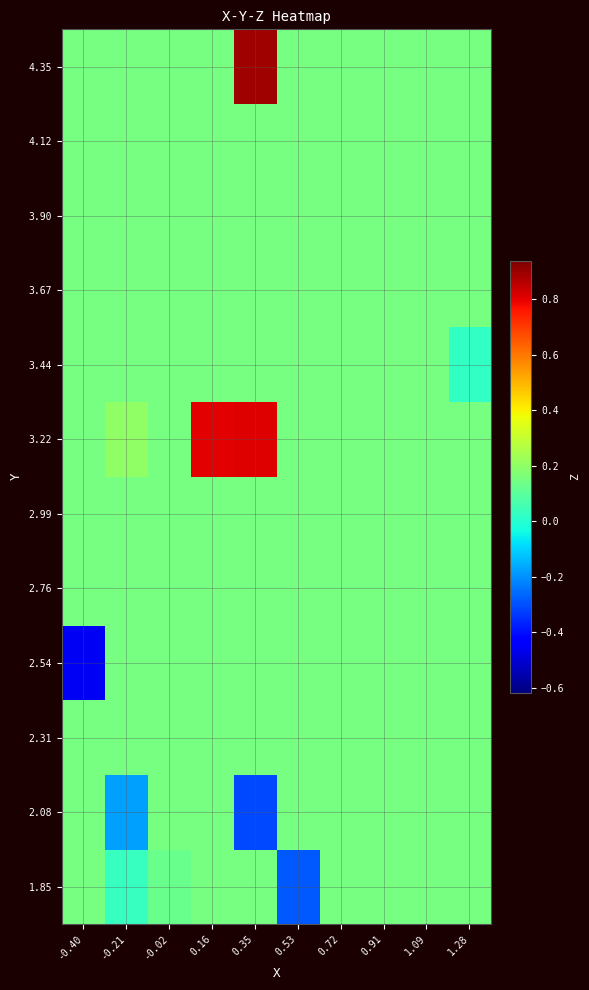

What is the maximum value shown in the chart?

0.9